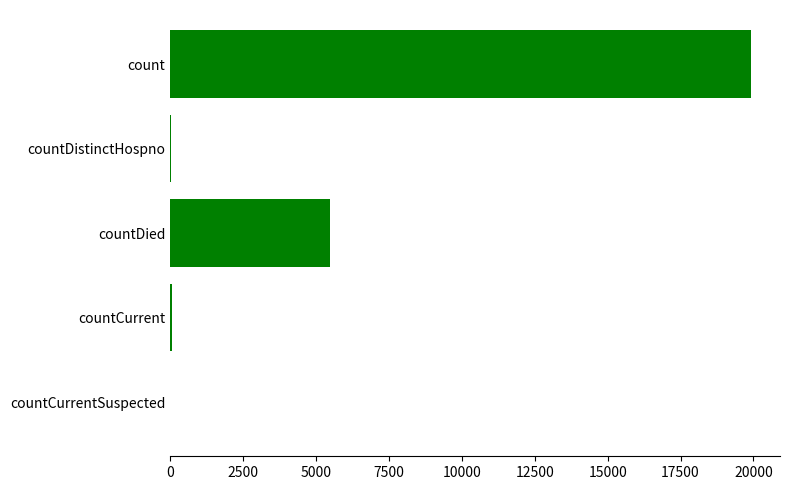

What is the greatest value displayed?

19915